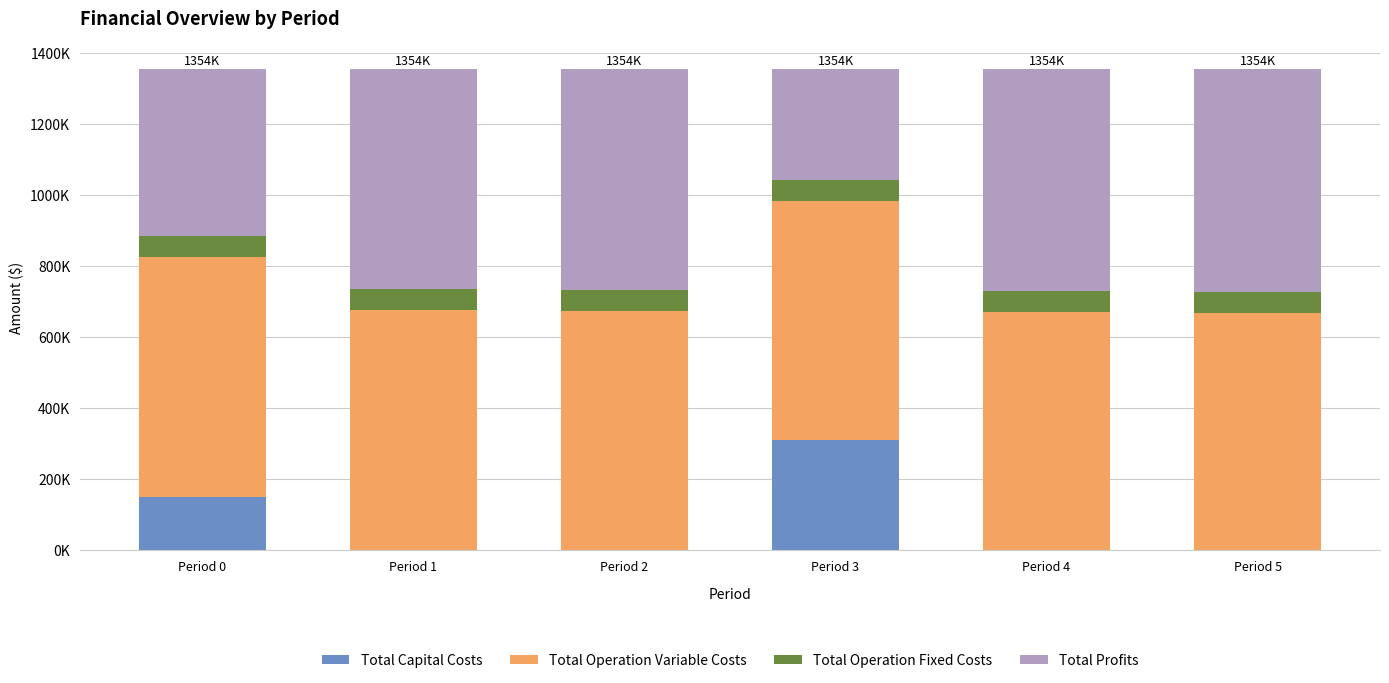

What is the difference between the Total Operation Fixed Costs values at Period 0 and Period 5?

1008.8